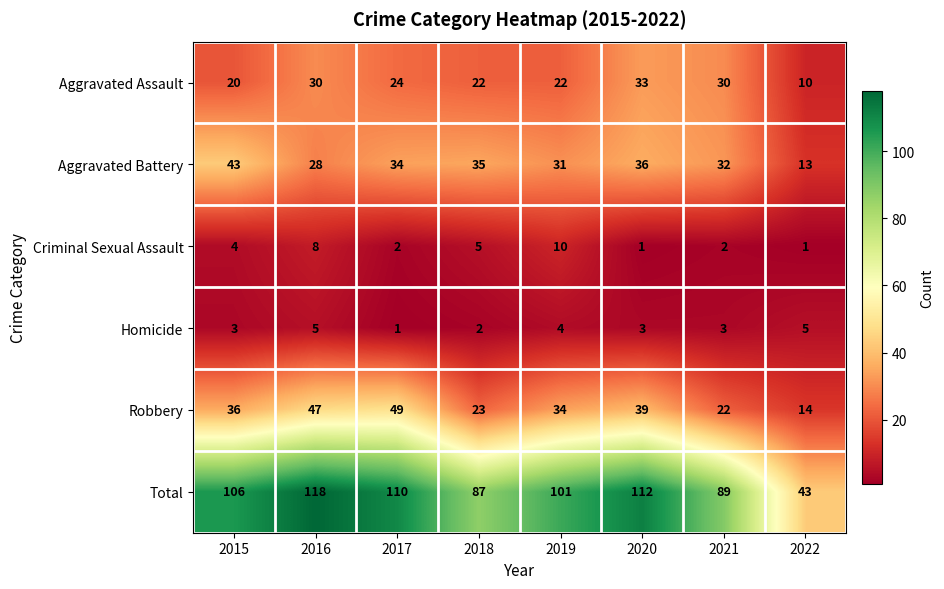

What is the difference between the highest and lowest values at 2021?

87